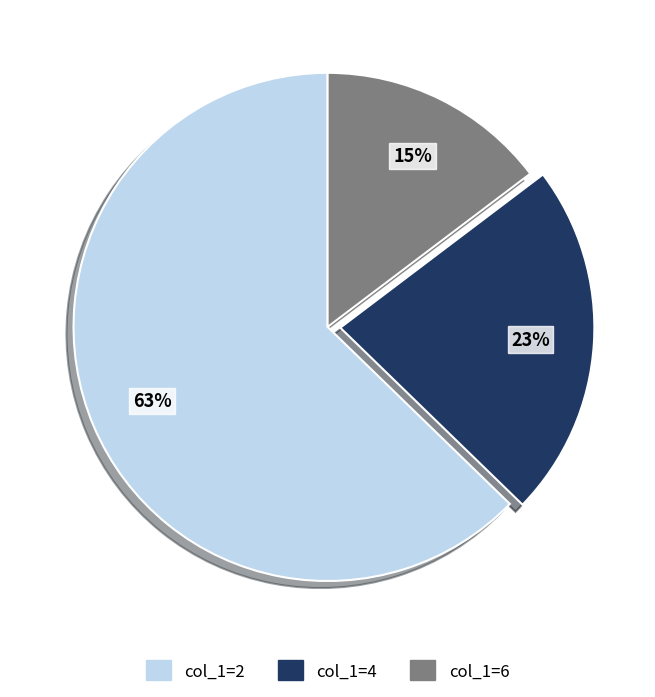

The col_1=2 slice represents 53% of the pie. True or false?

False